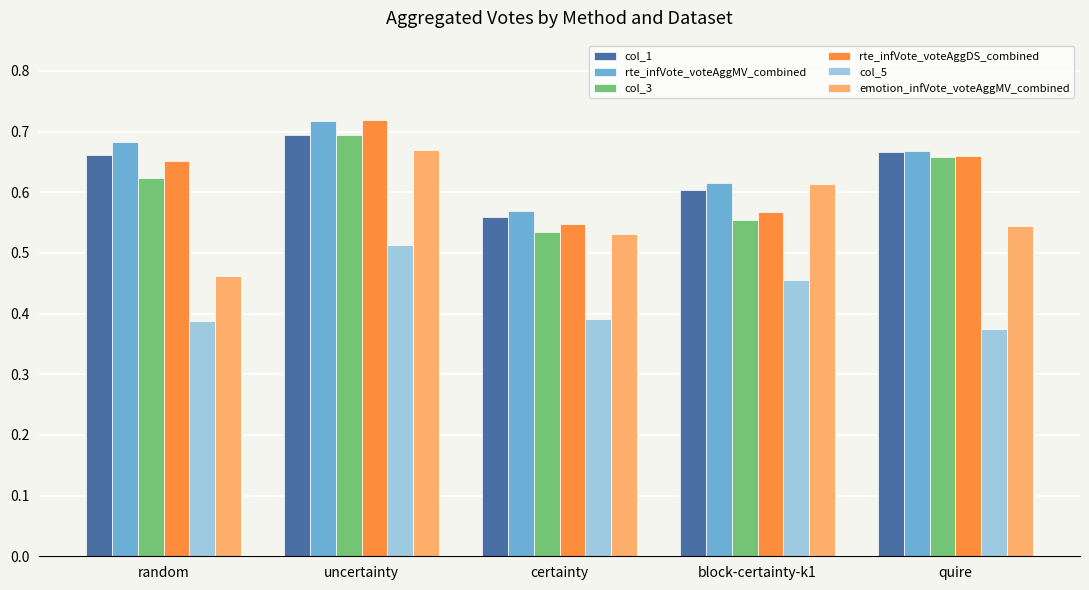

What is the difference between the maximum and minimum values in the col_3 series?

0.2